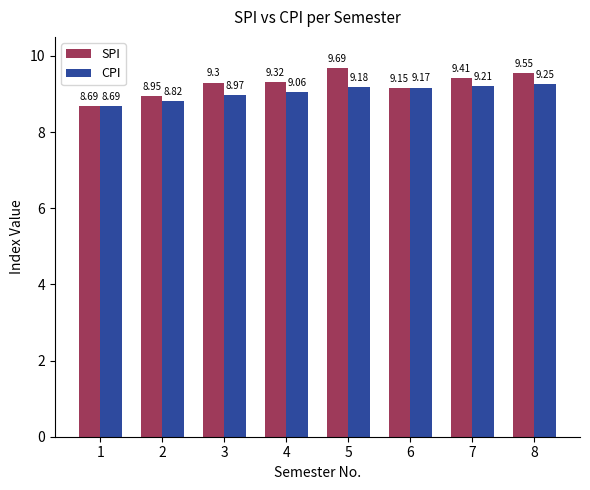

Is the value of CPI at 6 greater than the value of SPI at 8?

No